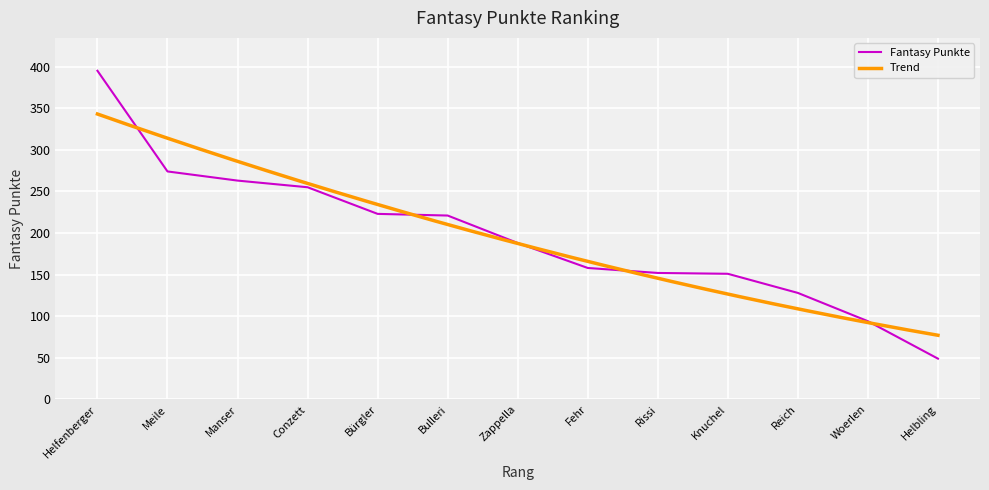

True or false: Fantasy Punkte has a value of 440 at Conzett.

False